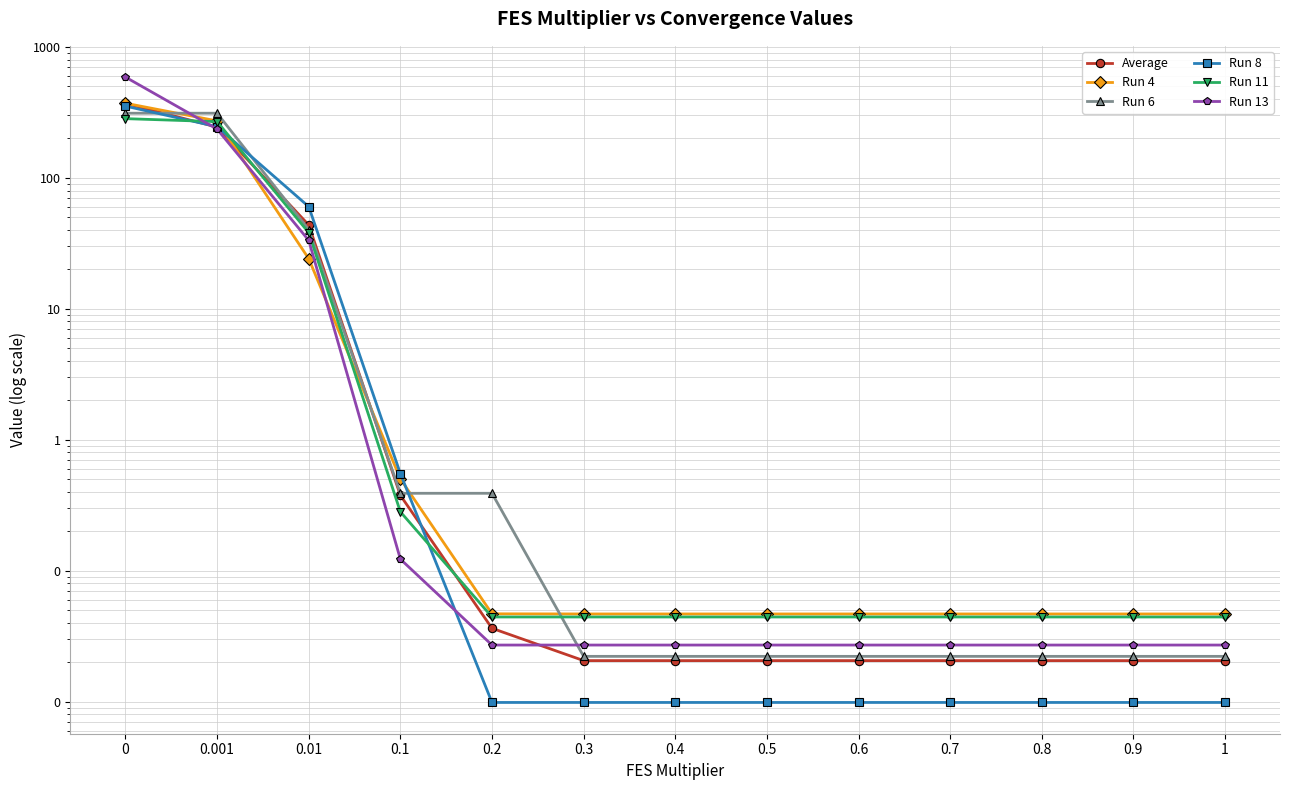

Rank the series by their maximum value, from lowest to highest.

Run 11, Run 6, Run 8, Average, Run 4, Run 13